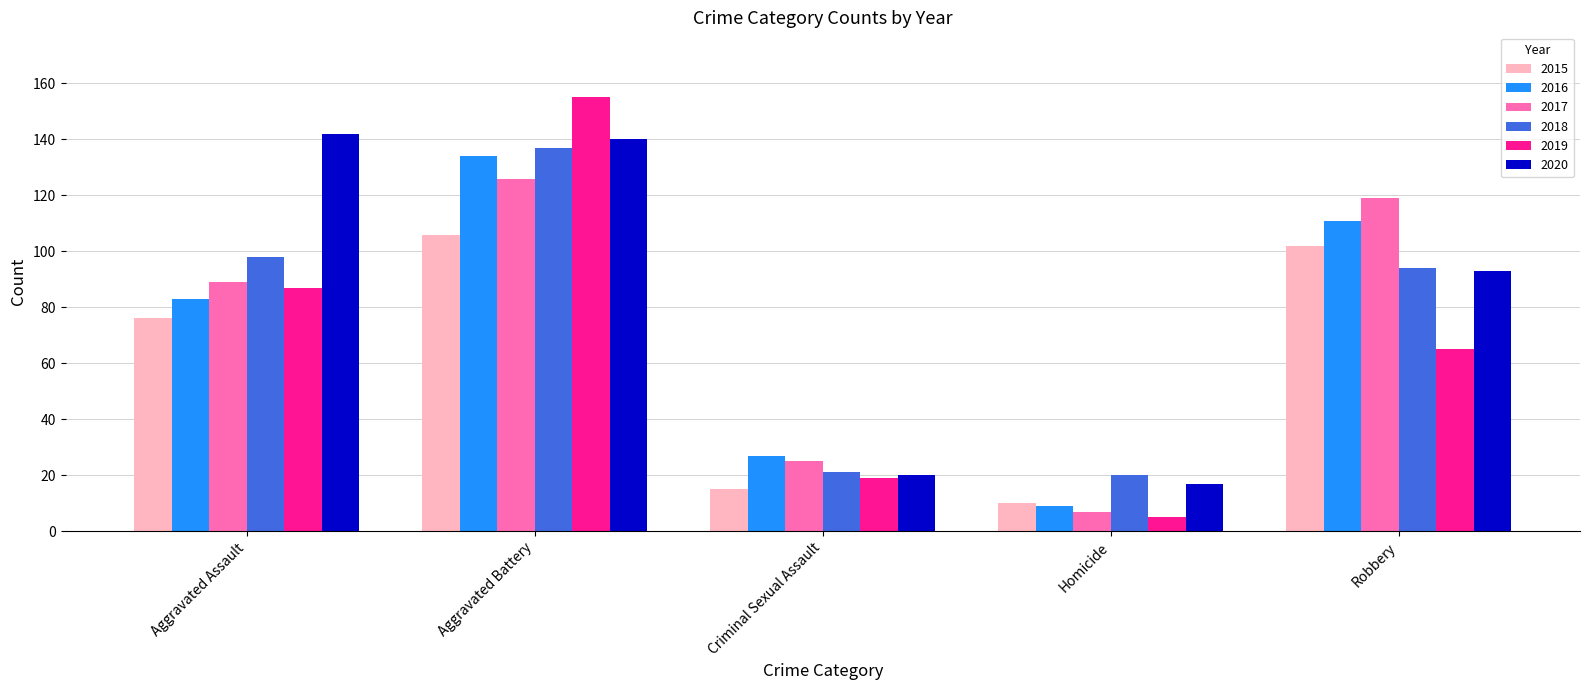

The value of 2015 at Aggravated Battery is 106. True or false?

True